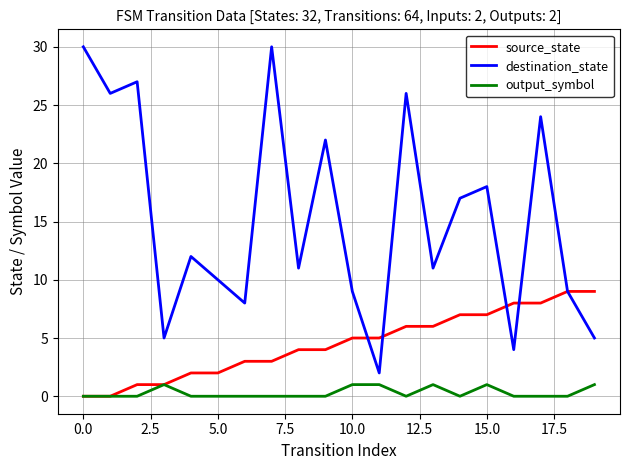

Rank the series by their maximum value, from lowest to highest.

output_symbol, source_state, destination_state